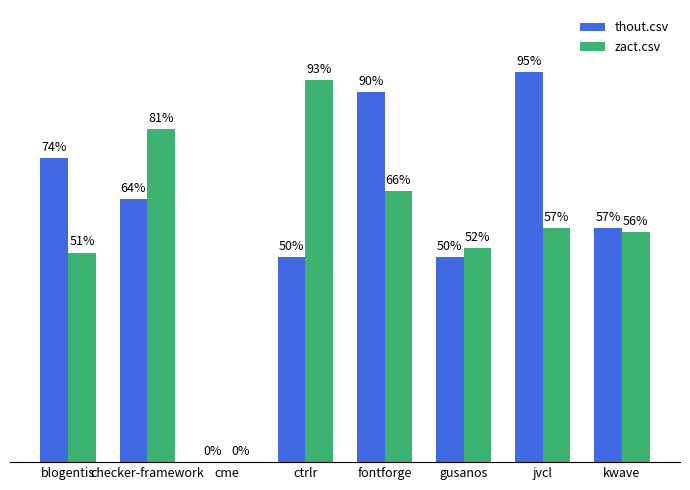

What are all the series names shown in the legend?

thout.csv, zact.csv